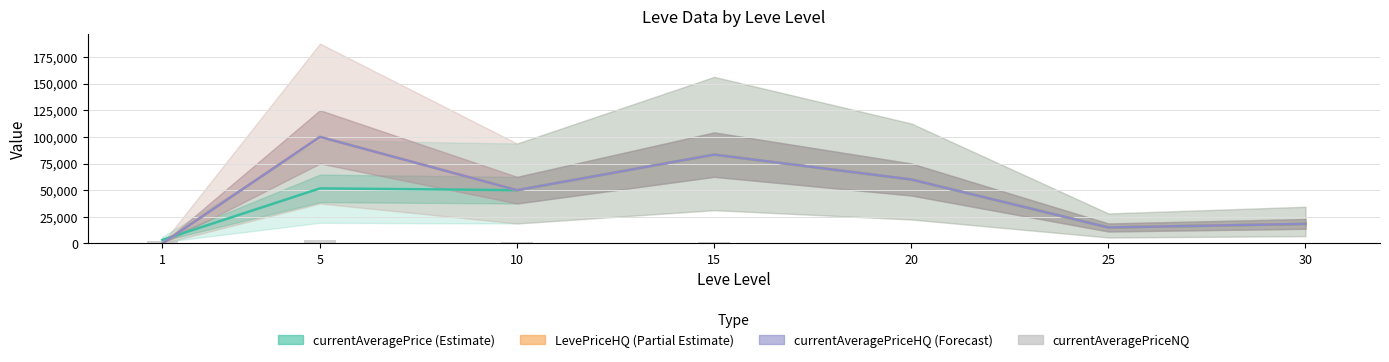

At which label does currentAveragePriceNQ reach its peak?

5